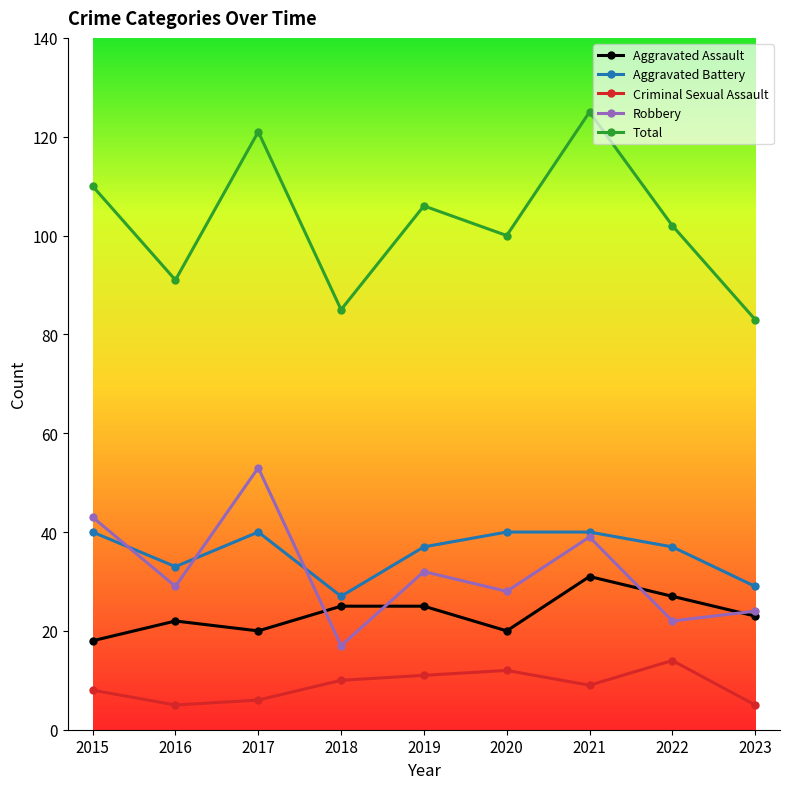

Where is the first local minimum for Aggravated Battery?

2016